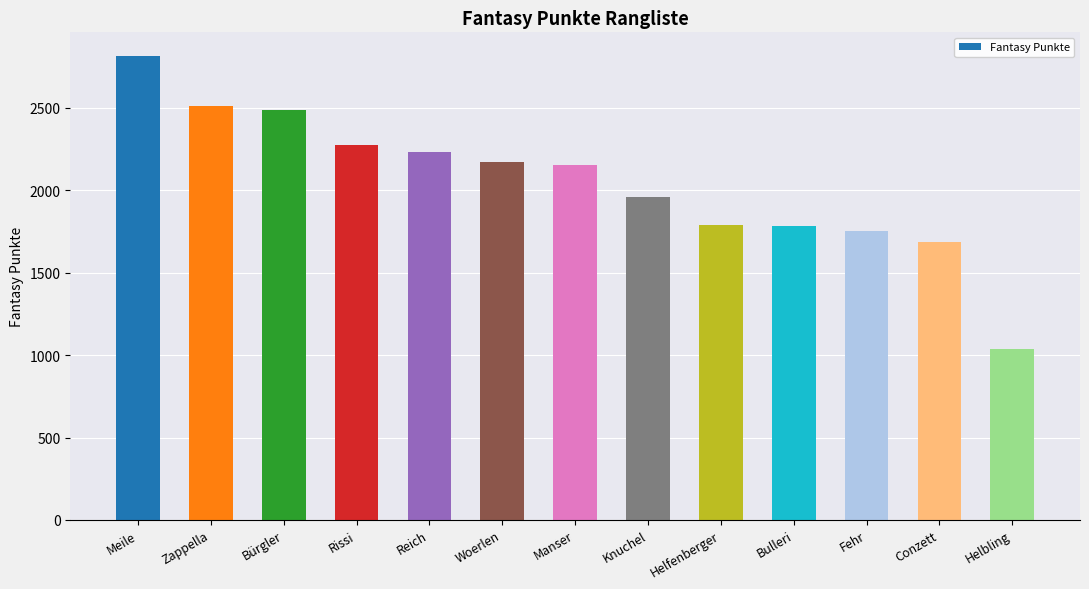

What is the change in value from Bürgler to Reich?

-250